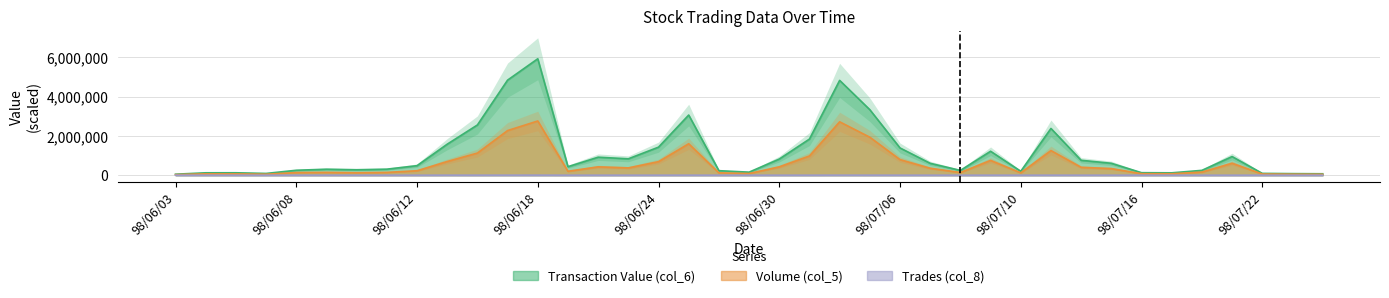

What position from the right is 98/07/14?

9